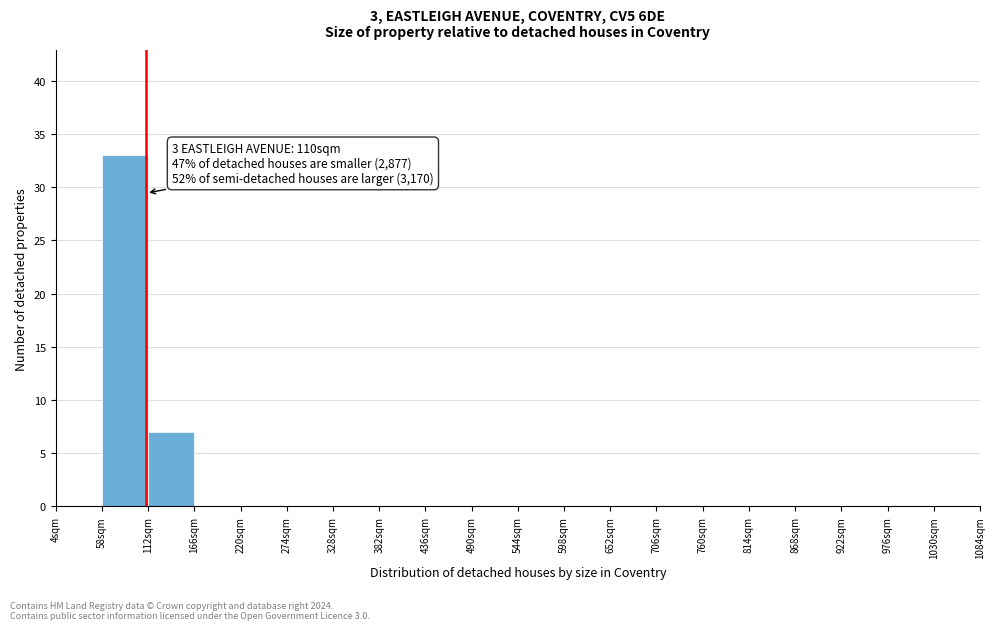

Over which range of the x-axis is the bar tallest?

58 to 112